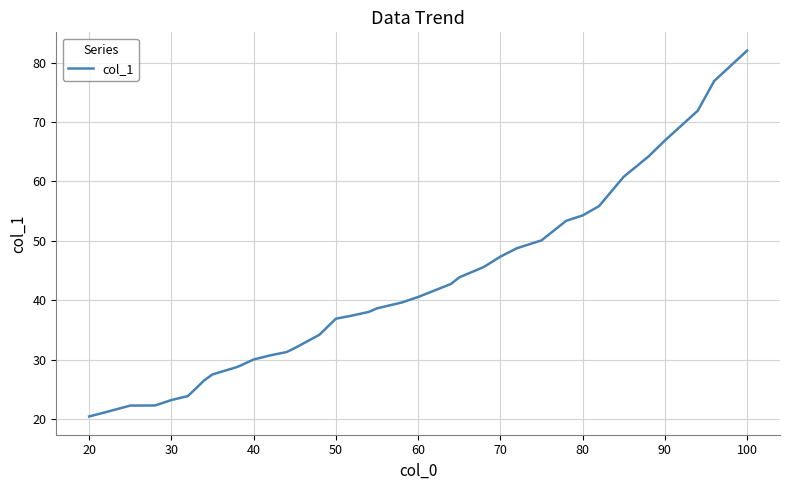

What is the maximum value shown in the chart?

82.0